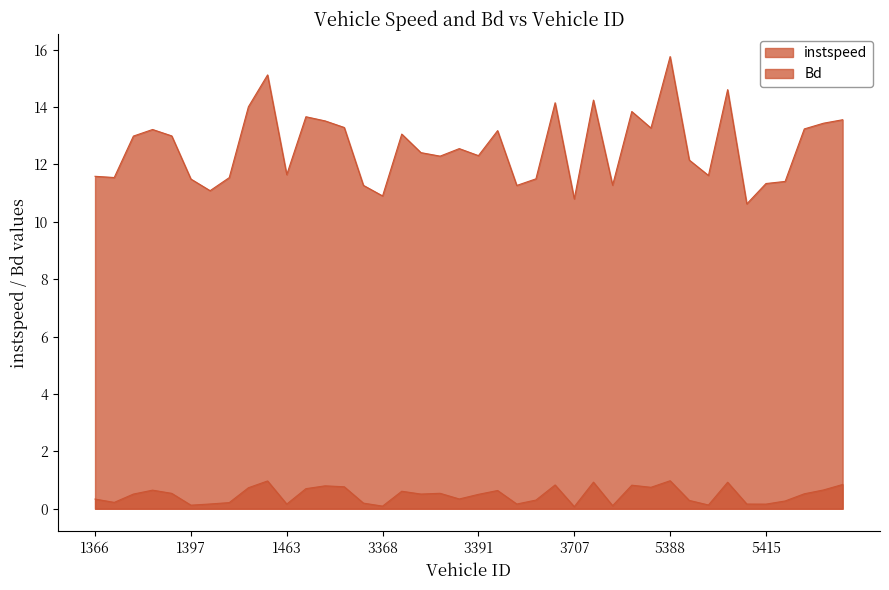

What are all the series names shown in the legend?

instspeed, Bd